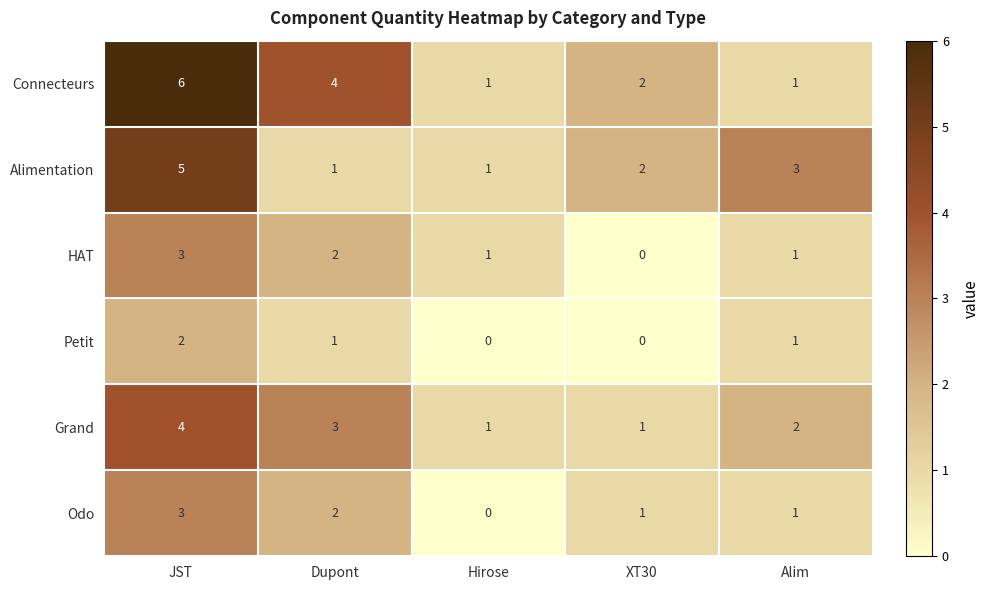

The Connecteurs series shows 3 at JST. True or false?

False